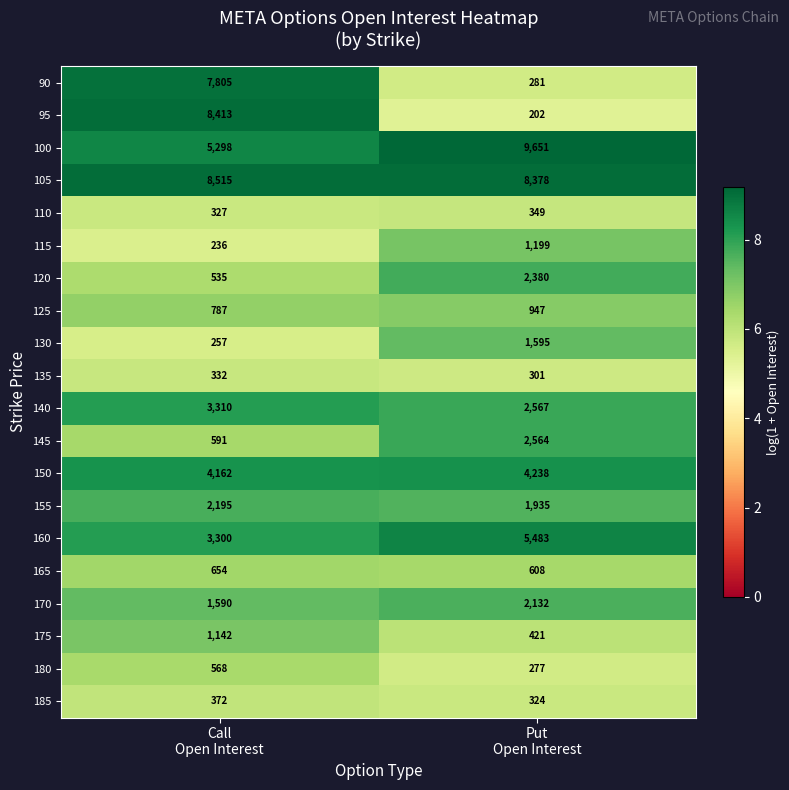

Which series has the largest range (max minus min)?

95